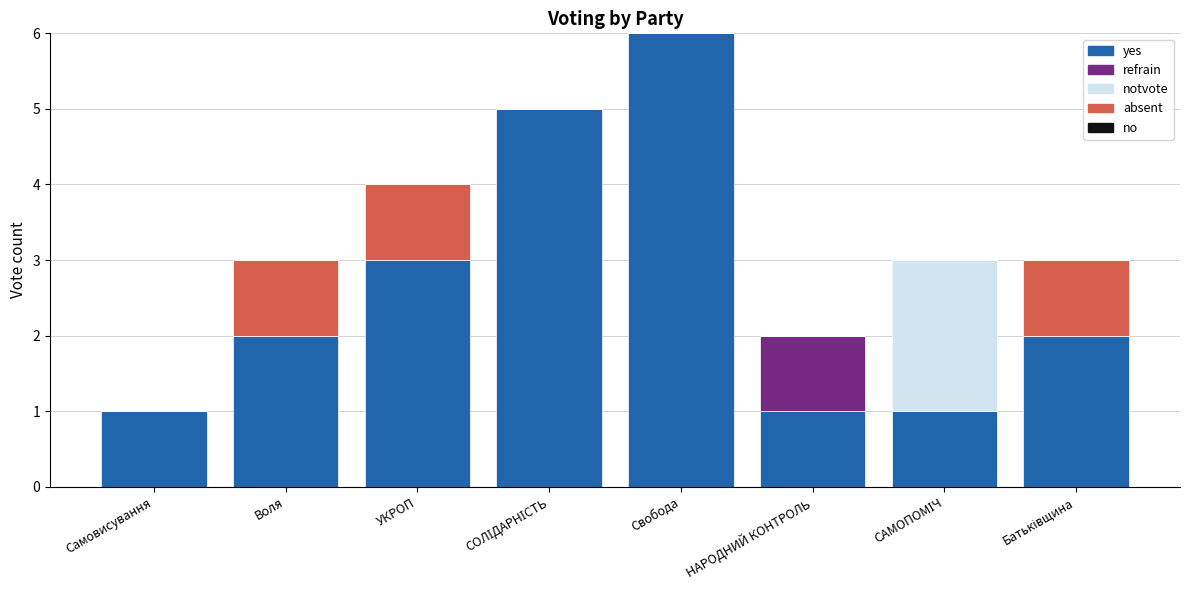

Is it true that yes equals 2 at Воля?

True